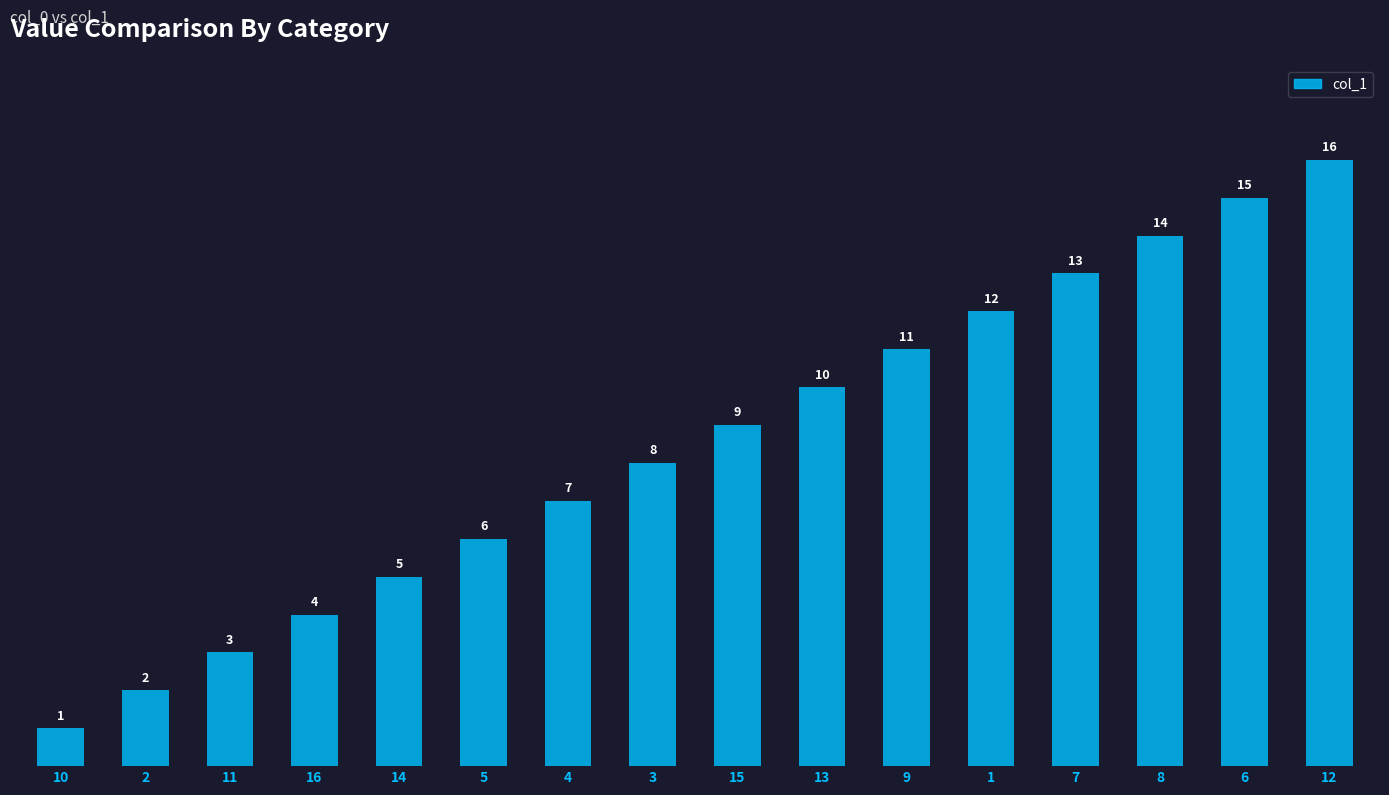

How many data points does each series have?

16